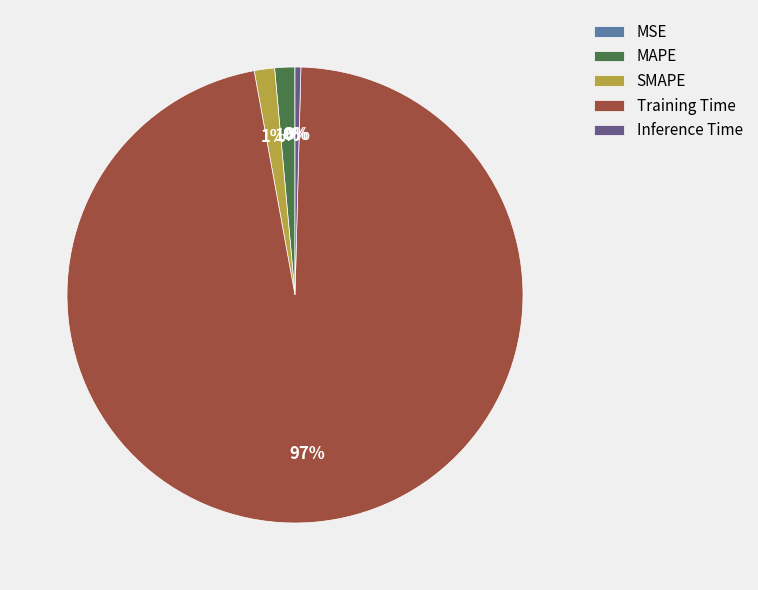

What is the majority slice?

Training Time